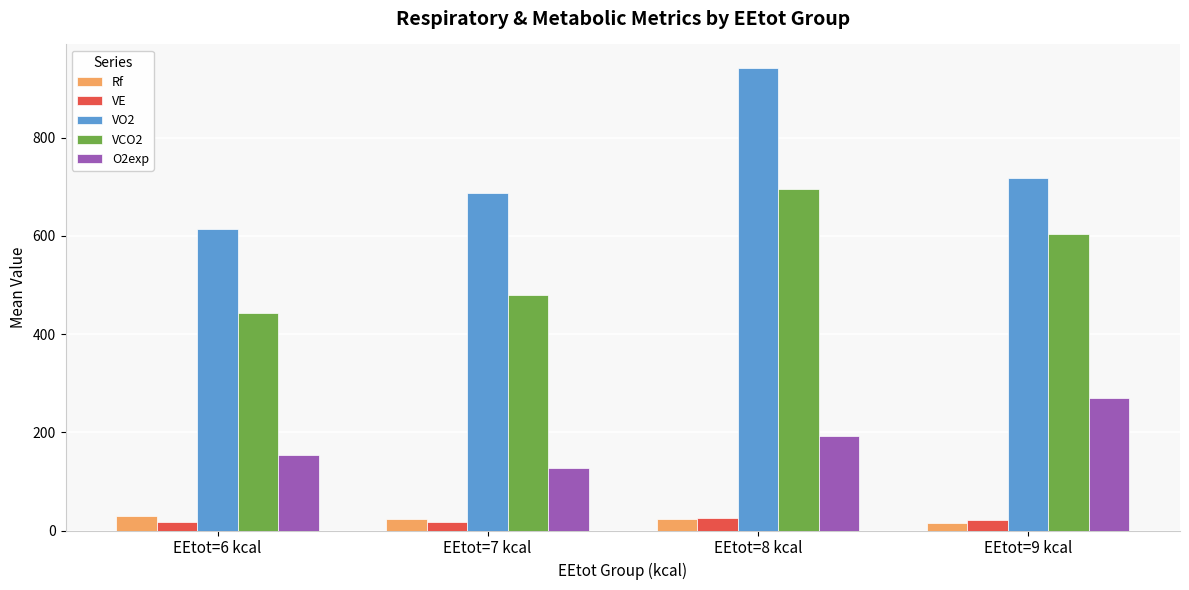

How many groups of bars are there?

4